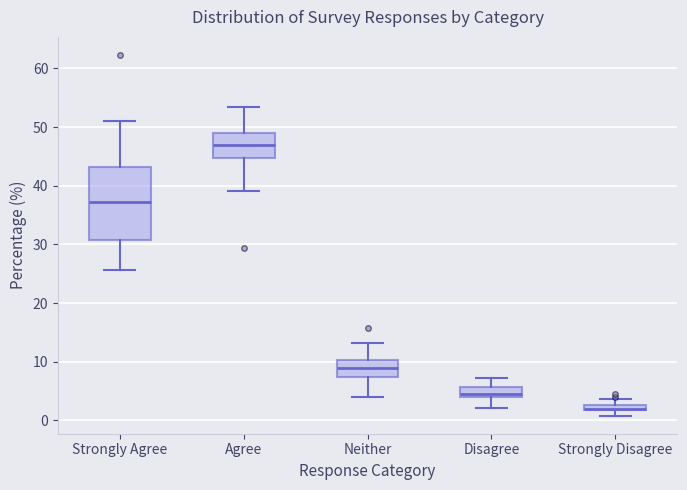

Comparing the boxes themselves (not the whiskers), which one is the tallest?

Strongly Agree